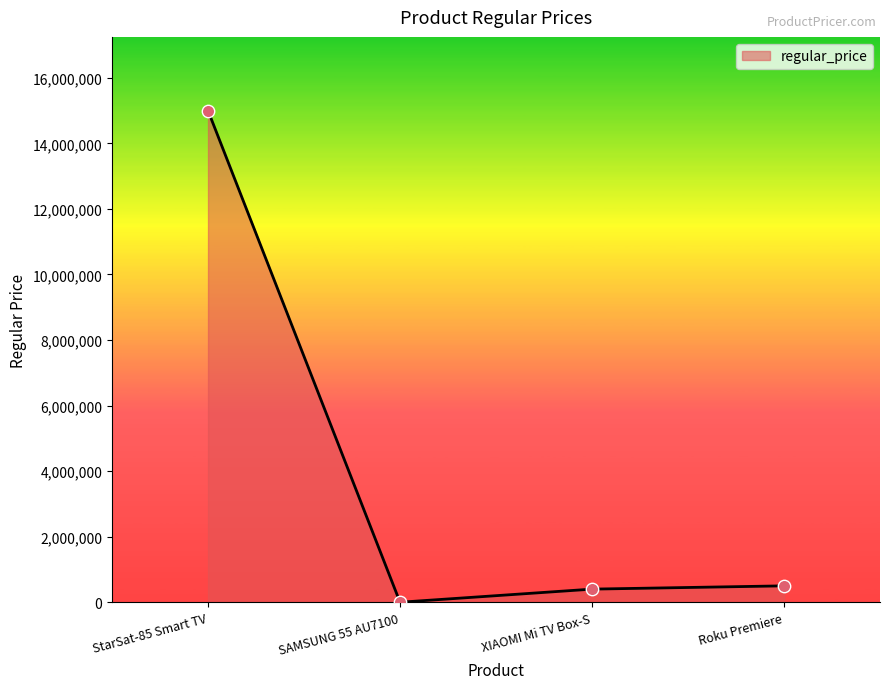

What is the change in value from SAMSUNG 55 AU7100 to Roku Premiere?

+500000